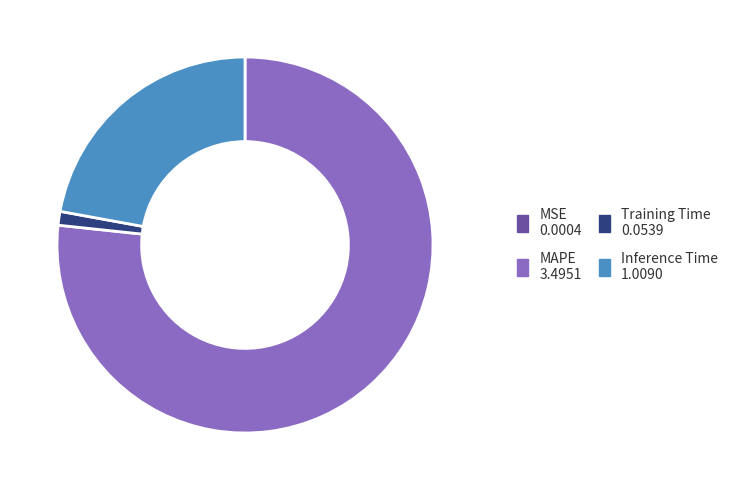

Which category accounts for the majority?

MAPE